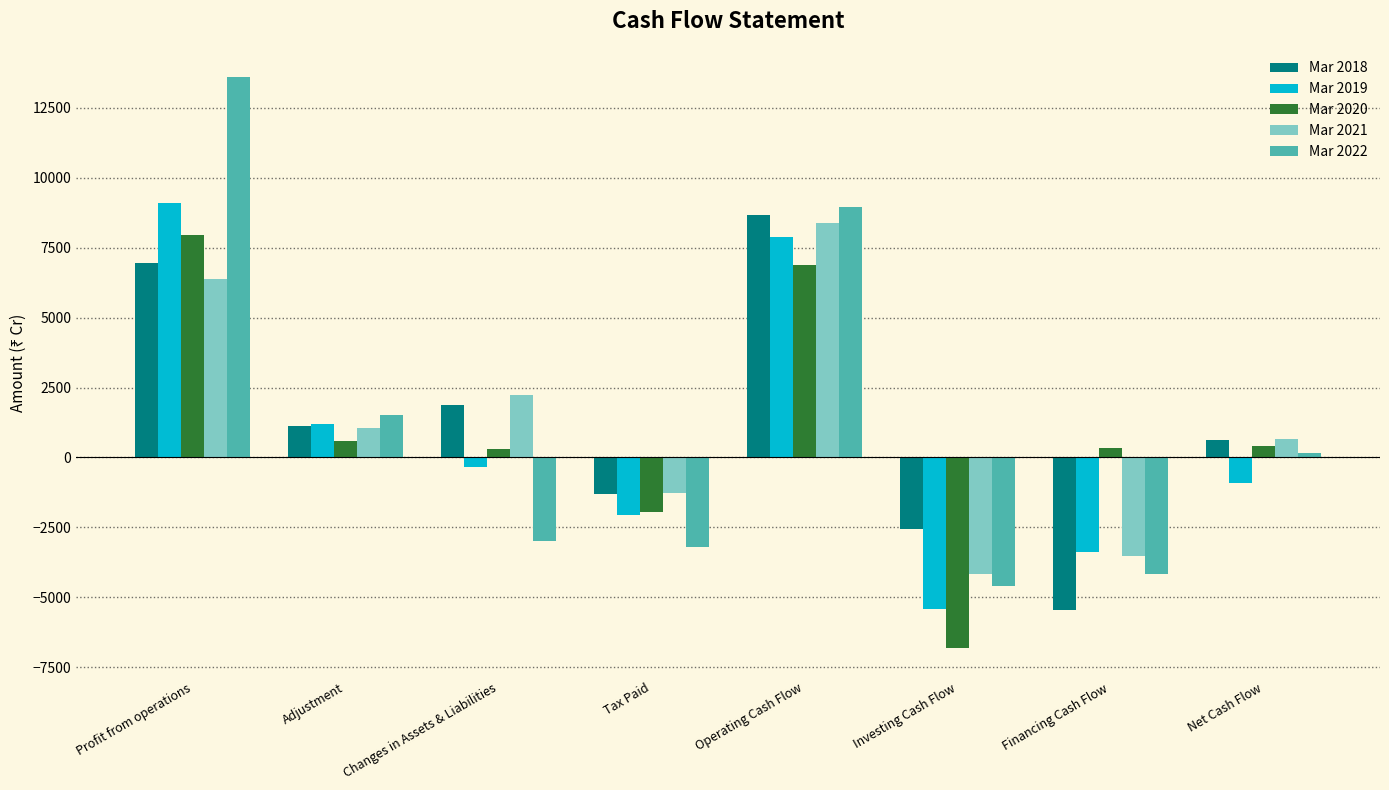

How many data points in Mar 2020 are above 397?

4